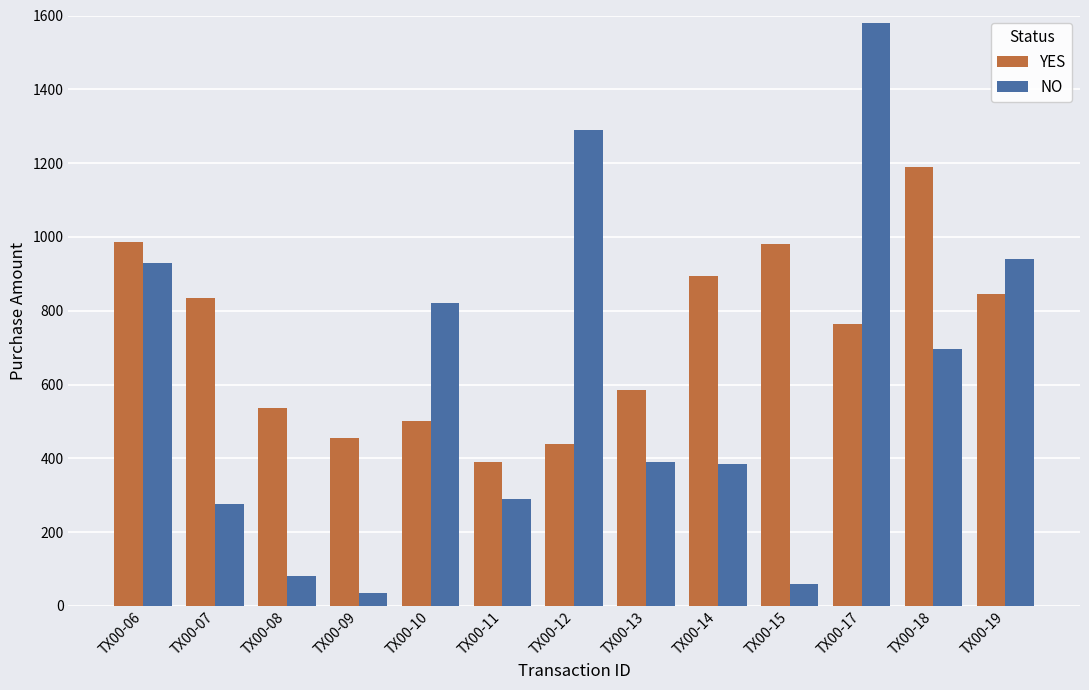

What is the difference between the YES values at TX00-10 and TX00-17?

265